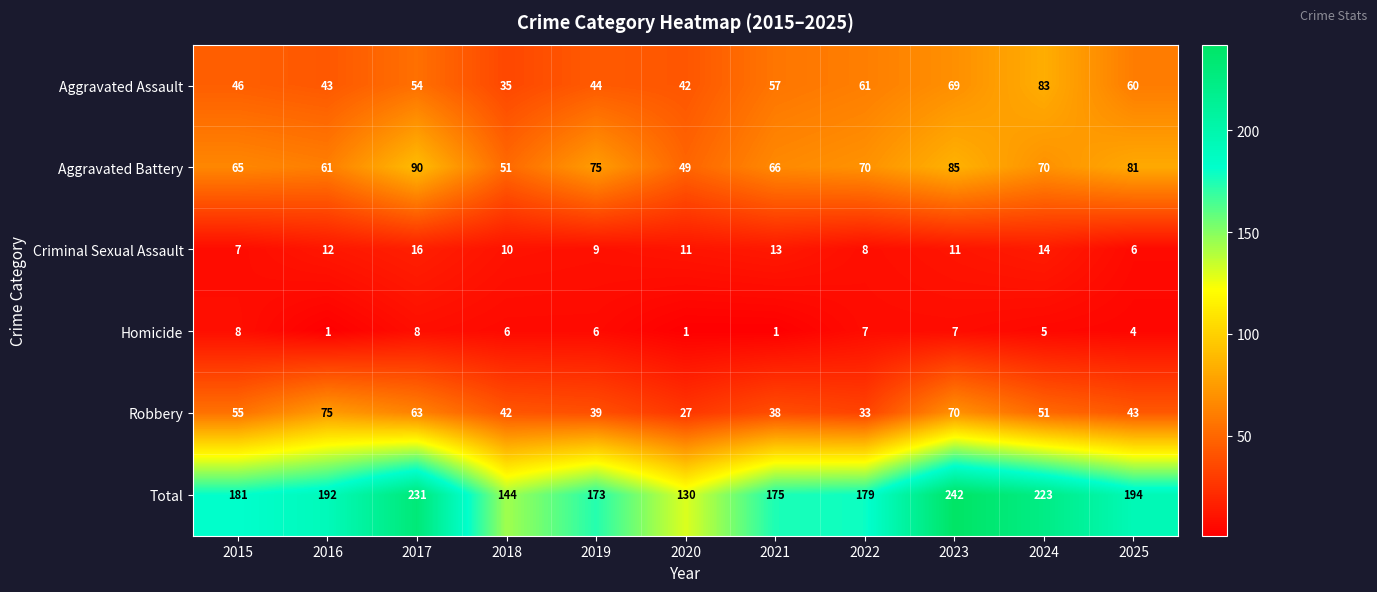

What is the difference between the highest and lowest values at 2018?

138